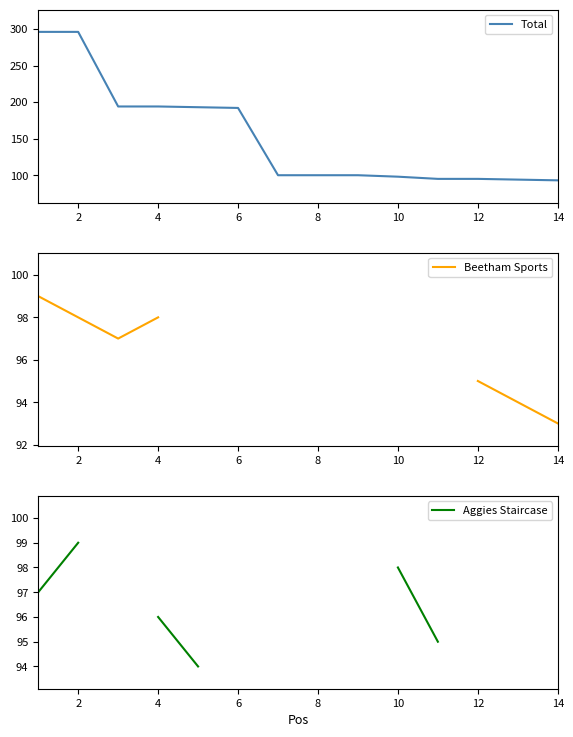

The value of Total at 14 is 93. True or false?

True